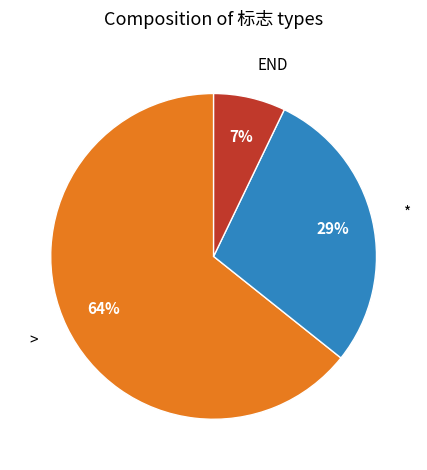

Rank the categories by value from lowest to highest.

END, *, >